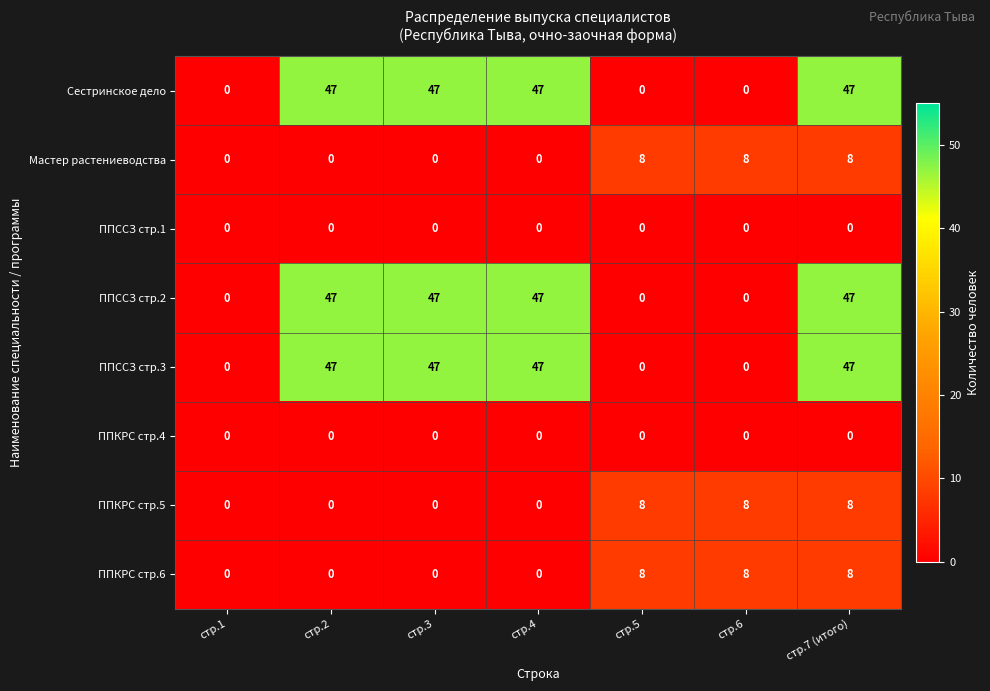

How many Мастер растениеводства values are between 0 and 8?

7